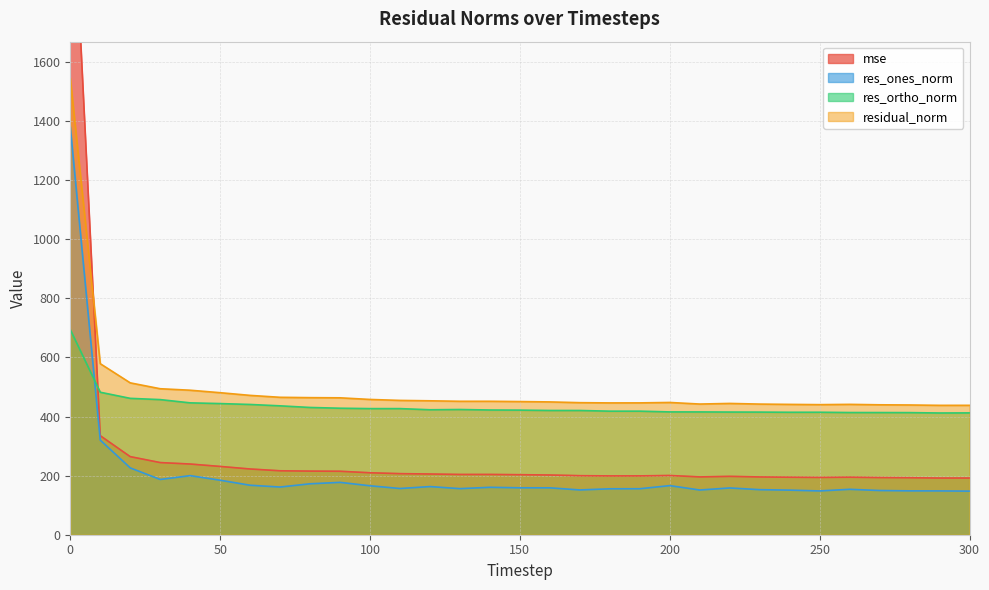

Which series has the largest range (max minus min)?

mse